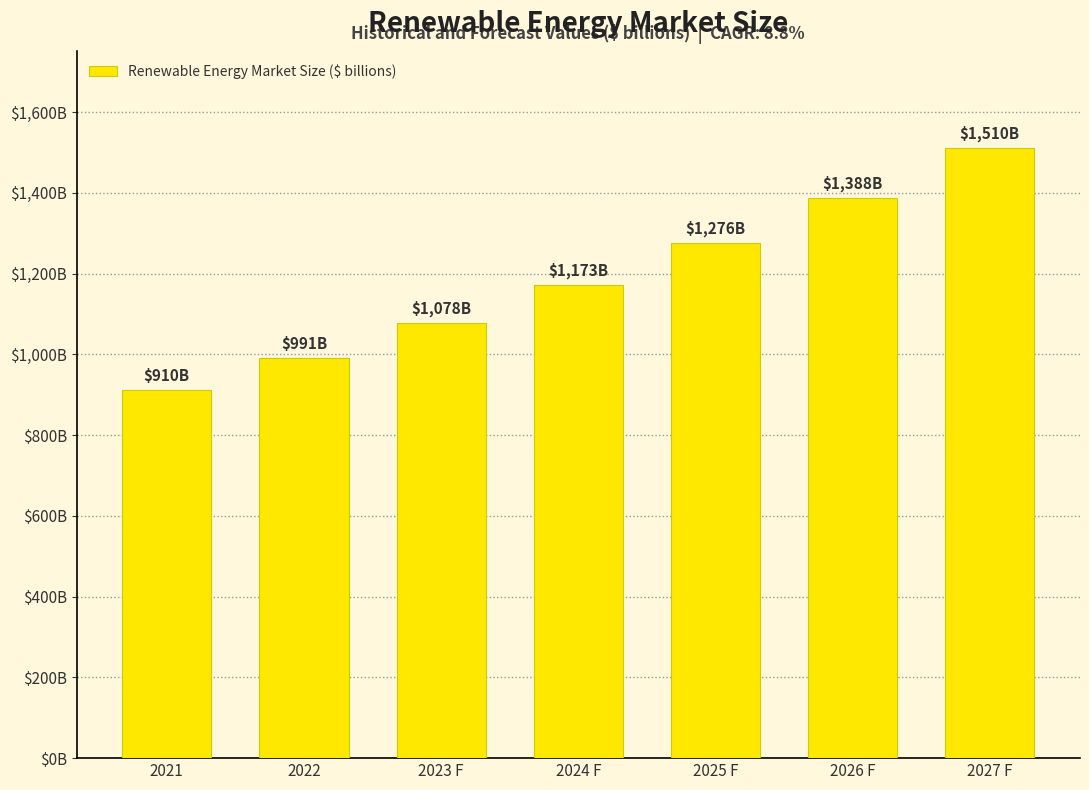

Is it true that the value at 2026 F is 1388.1?

True